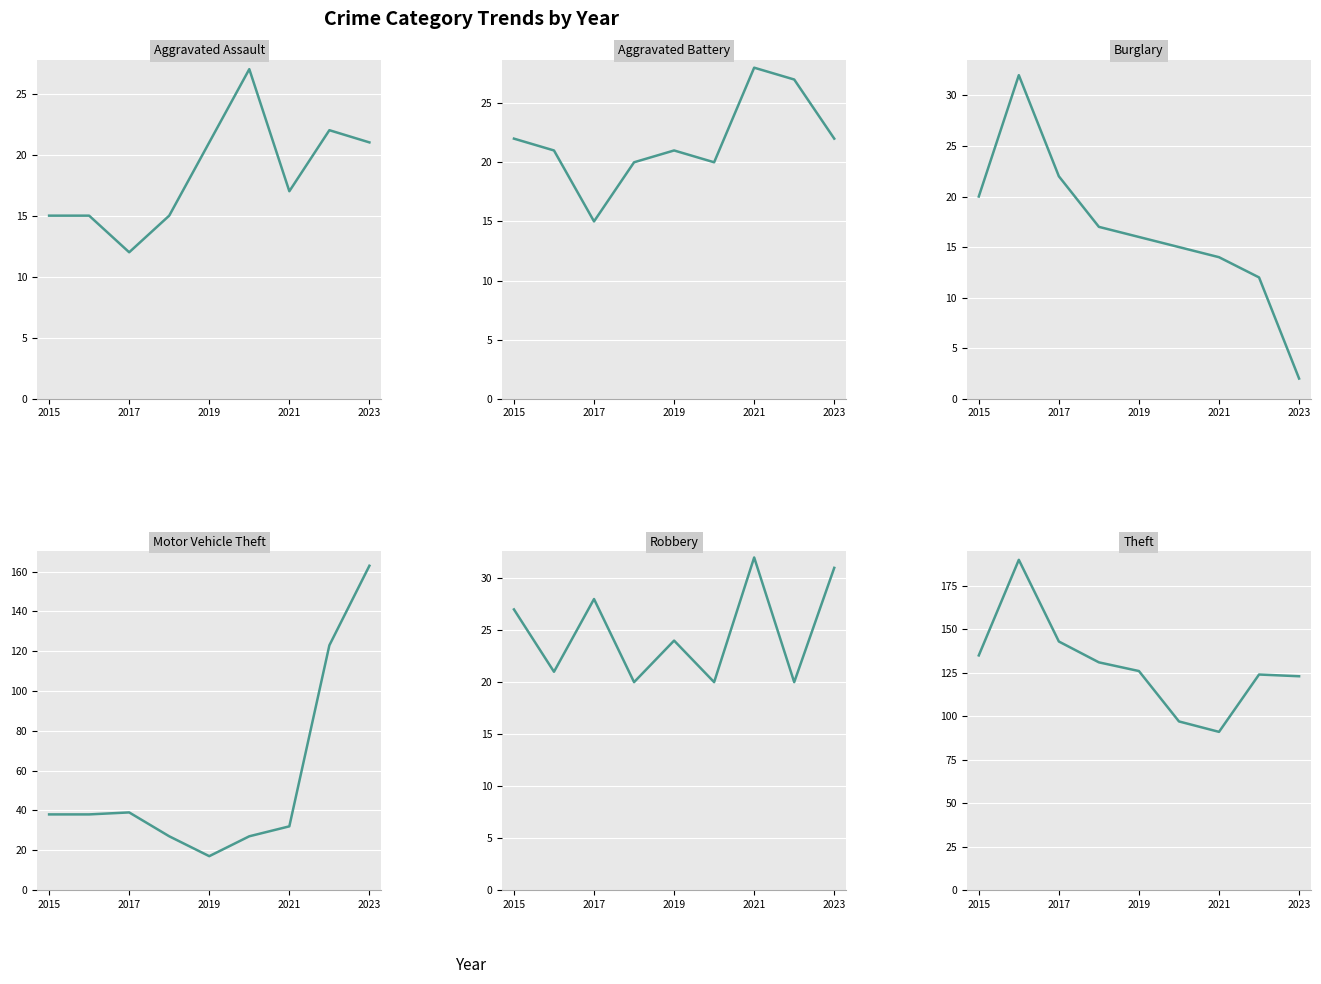

At which label does Aggravated Battery first exceed 21?

2015